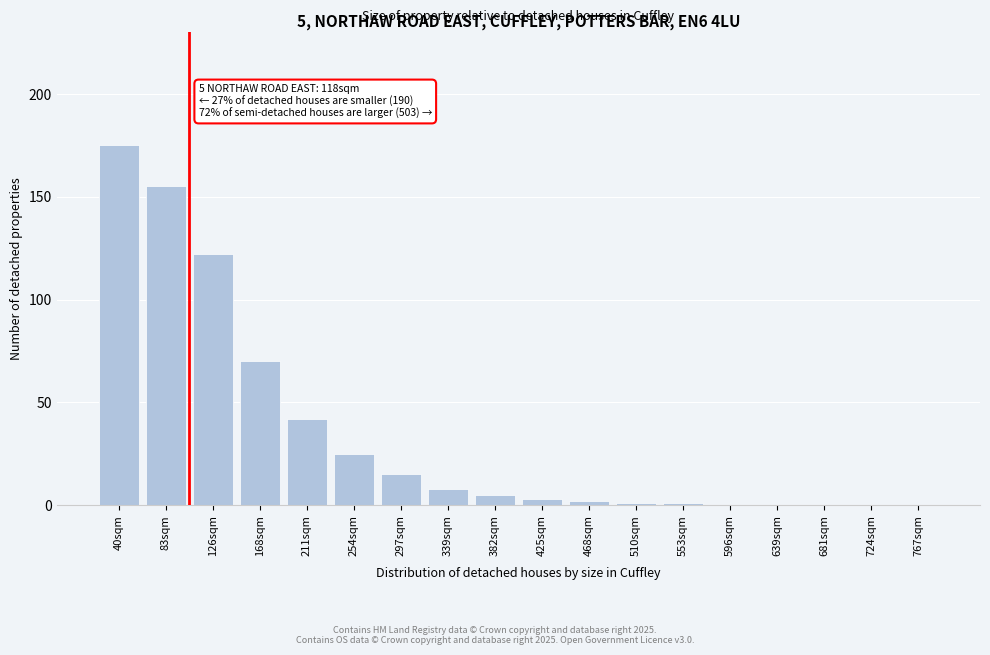

Reading right to left, transcribe all the data shown in this chart.

767sqm=0	724sqm=0	681sqm=0	639sqm=0	596sqm=0	553sqm=1	510sqm=1	468sqm=2	425sqm=3	382sqm=5	339sqm=8	297sqm=15	254sqm=25	211sqm=42	168sqm=70	126sqm=122	83sqm=155	40sqm=175